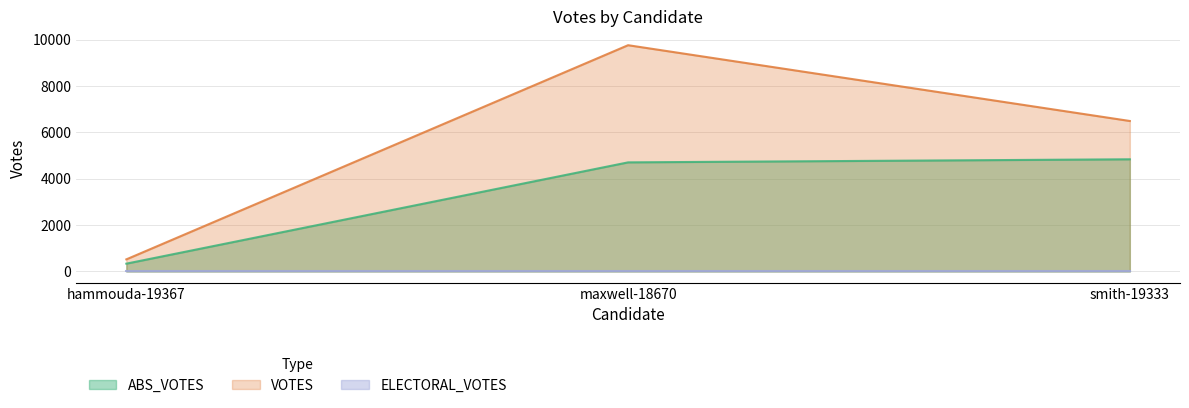

How many lines are shown in the chart?

3